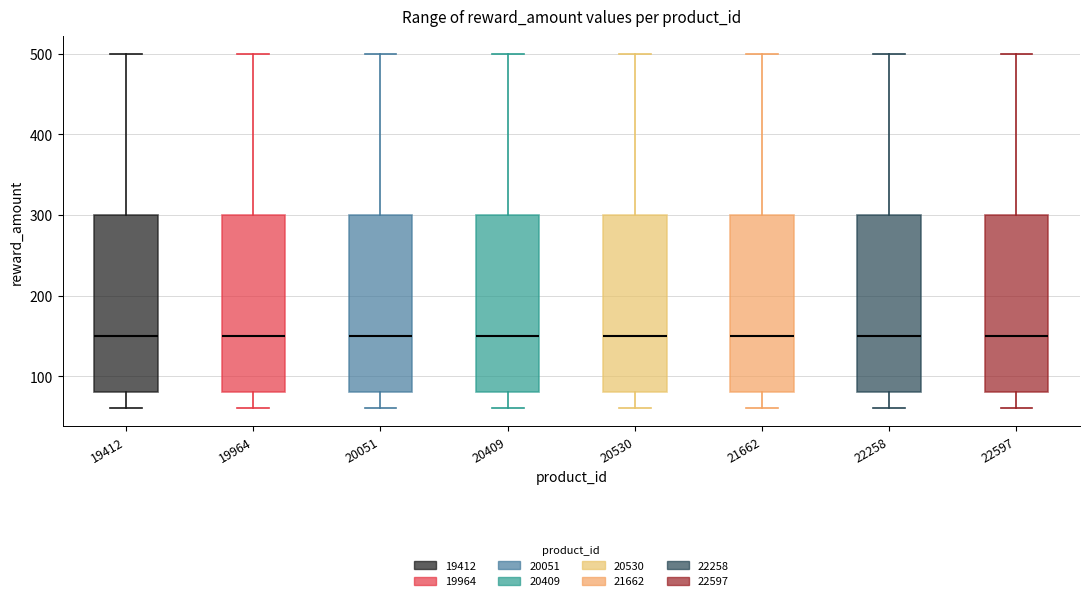

Reading left to right, read every box against the y-axis: the position of its median line, the range the box covers, and the ends of its whiskers. The values are not printed on the chart, so give them approximately, as read against the axis.

19412: median 150, box 80 to 300, whiskers 60 to 500
19964: median 150, box 80 to 300, whiskers 60 to 500
20051: median 150, box 80 to 300, whiskers 60 to 500
20409: median 150, box 80 to 300, whiskers 60 to 500
20530: median 150, box 80 to 300, whiskers 60 to 500
21662: median 150, box 80 to 300, whiskers 60 to 500
22258: median 150, box 80 to 300, whiskers 60 to 500
22597: median 150, box 80 to 300, whiskers 60 to 500